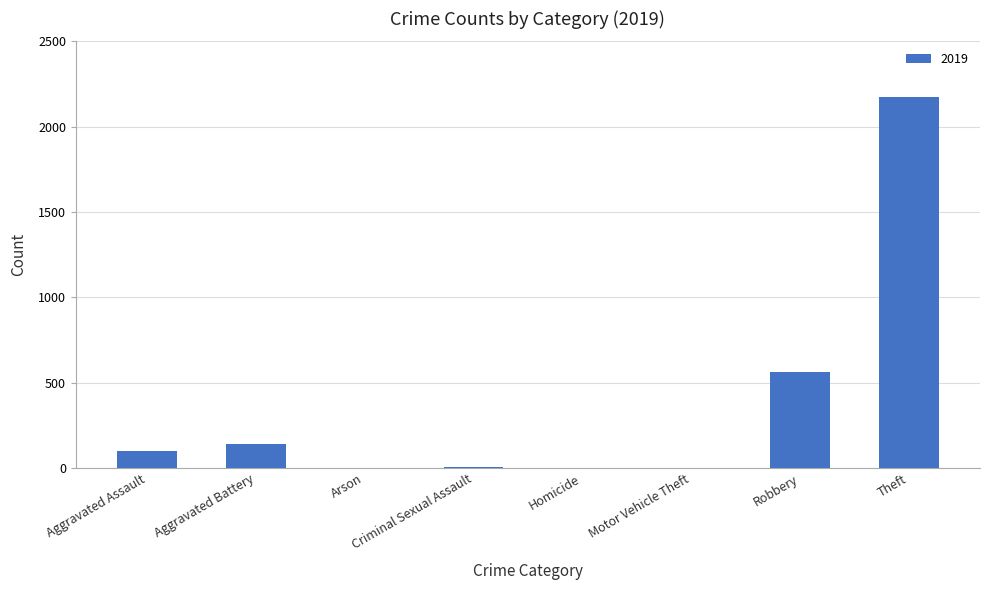

What is the ratio of the value at Aggravated Battery to the value at Robbery?

0.3